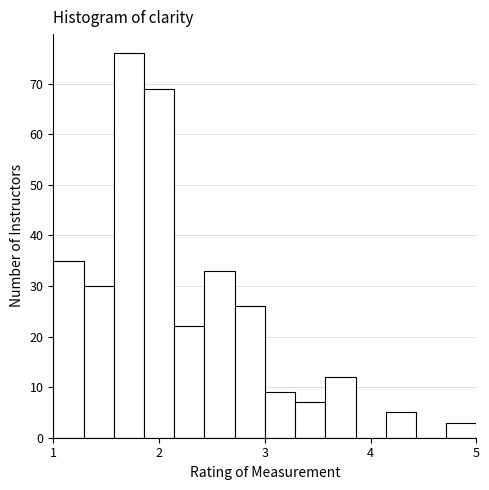

Read against the x-axis, roughly where is the centre of the tallest bar?

1.7